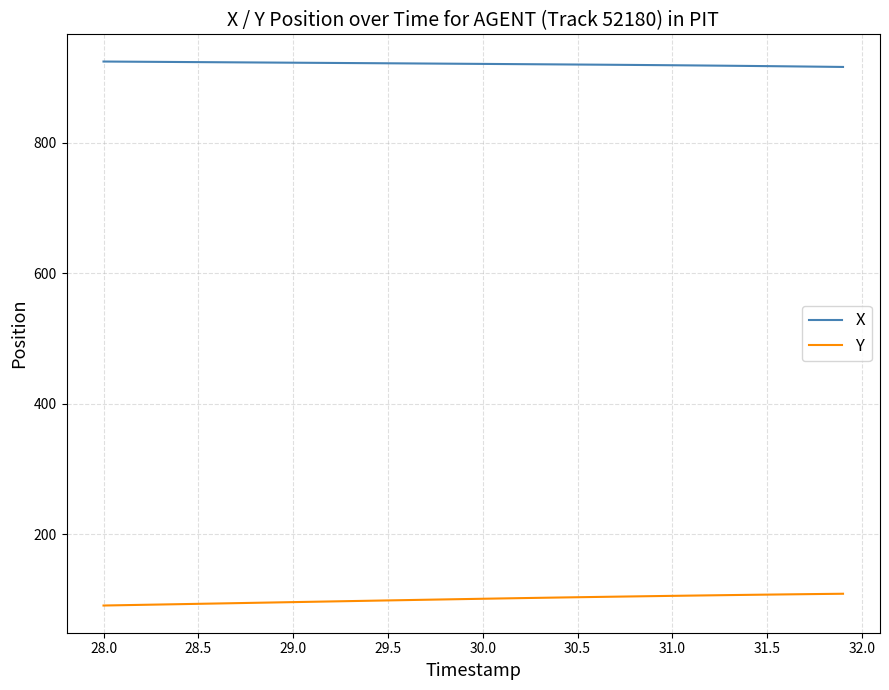

Rank the series by their average value, from highest to lowest.

X, Y